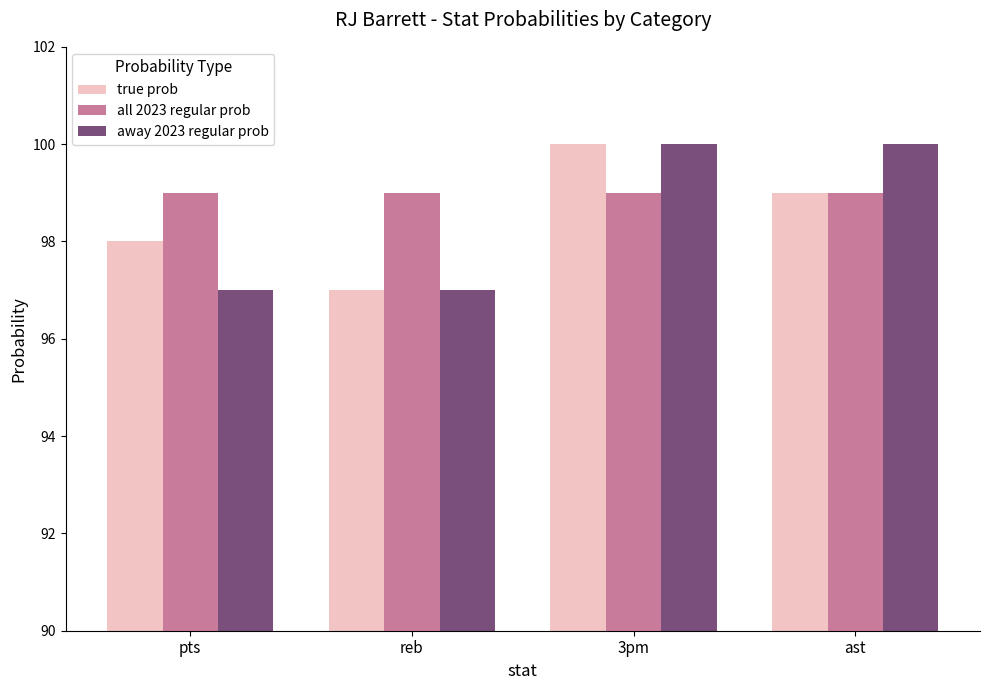

How many groups of bars are there?

4